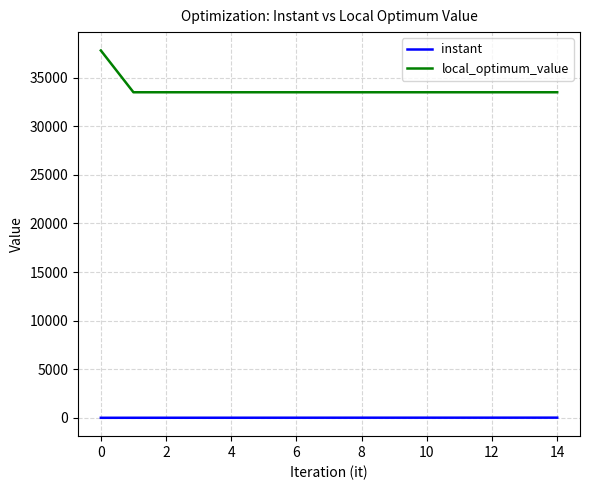

Which series has the largest range (max minus min)?

local_optimum_value